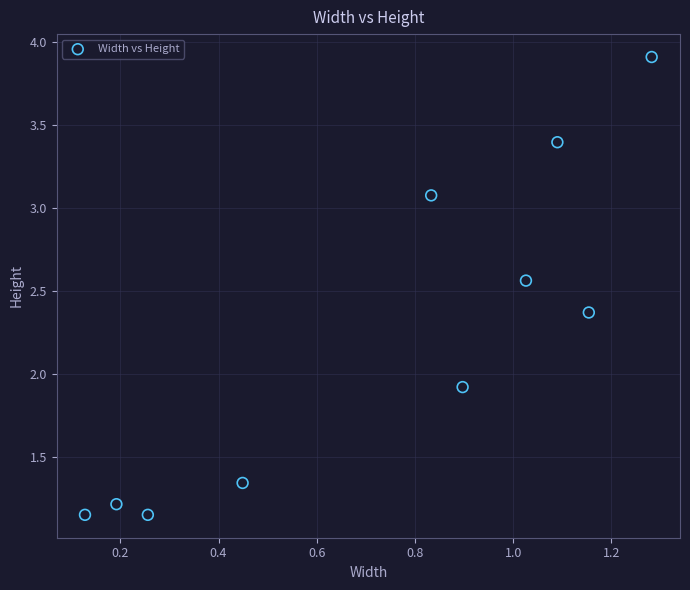

What is the range of Y values (max minus min)?

2.8